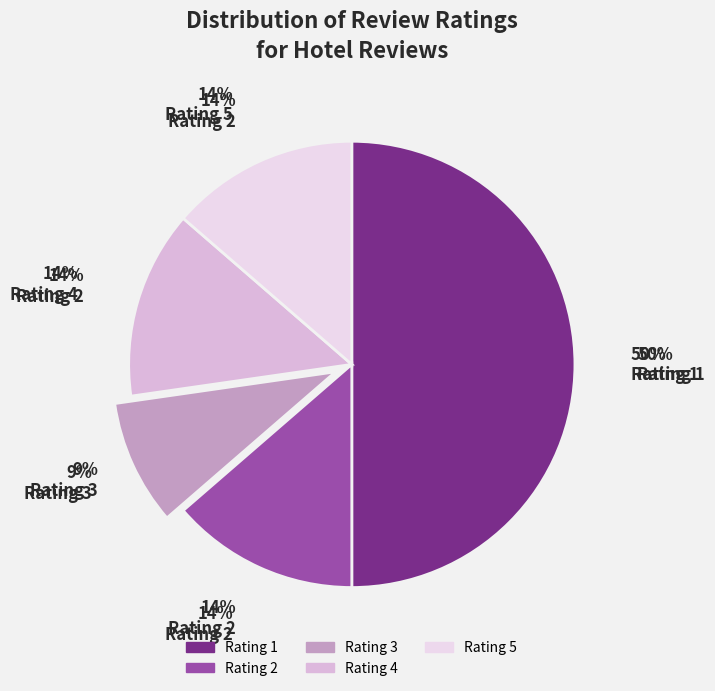

What is the total percentage of Rating 3 and Rating 2?

22.7%